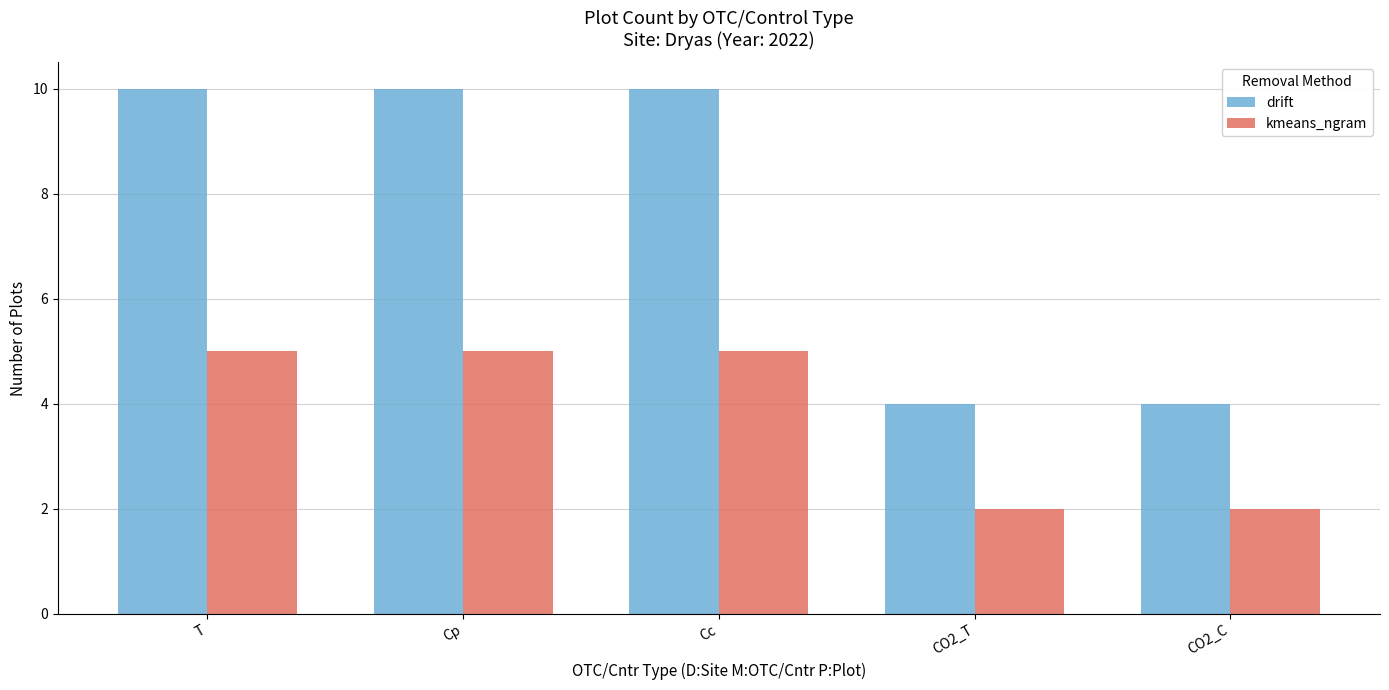

What is the difference between the highest and lowest values at T?

5